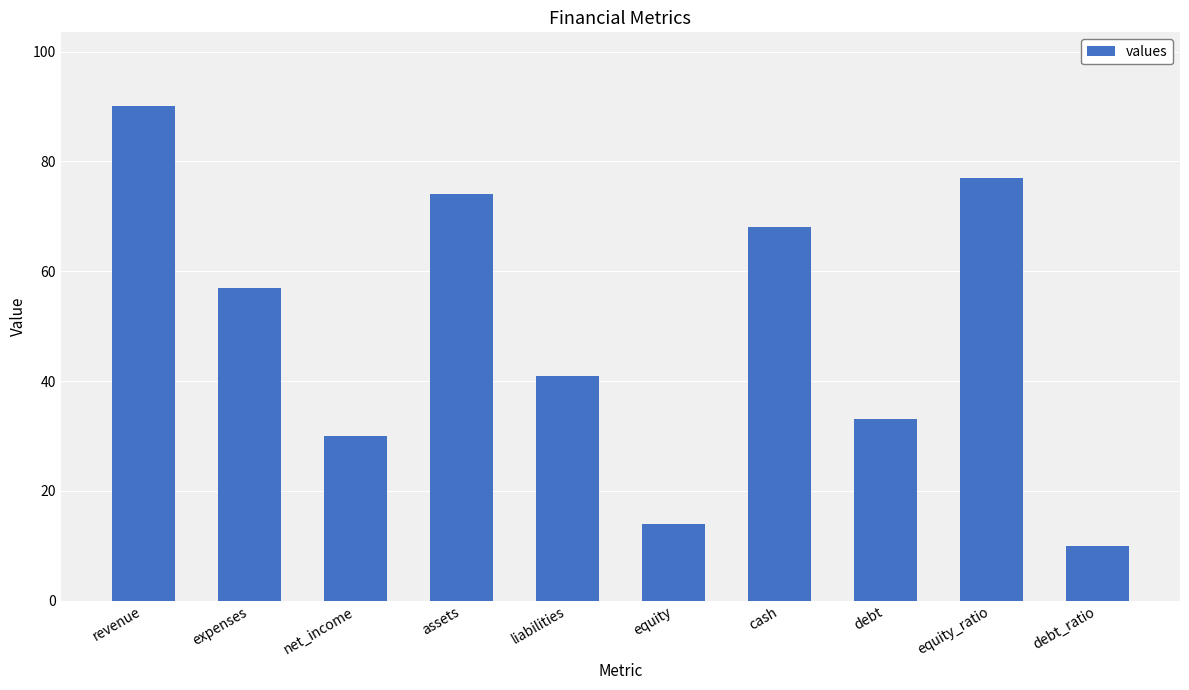

List the labels in order of value, largest first.

revenue, equity_ratio, assets, cash, expenses, liabilities, debt, net_income, equity, debt_ratio